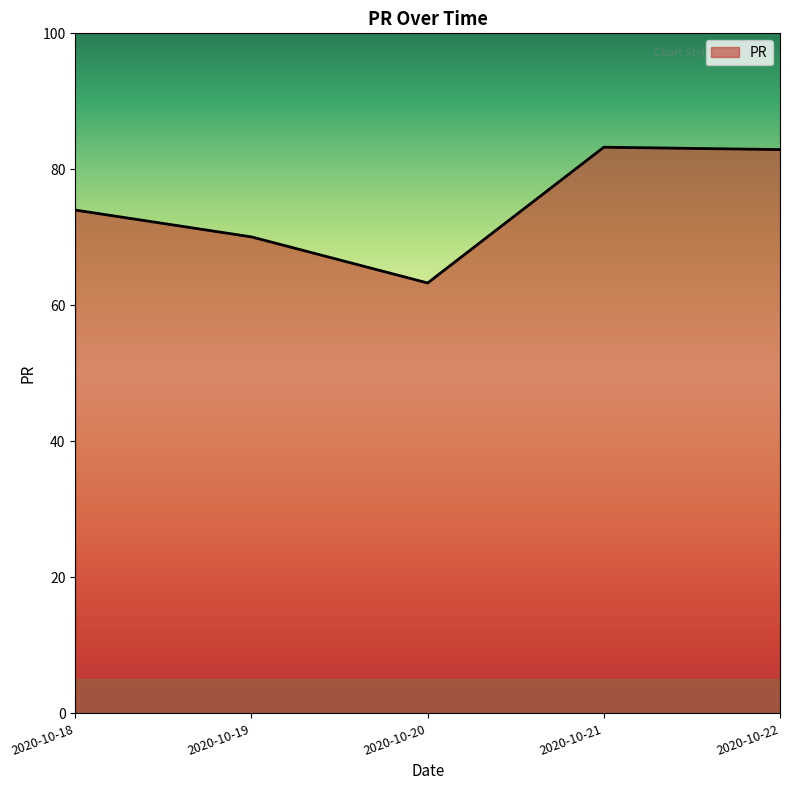

What is the sum of the values at 2020-10-21 and 2020-10-22?

166.2